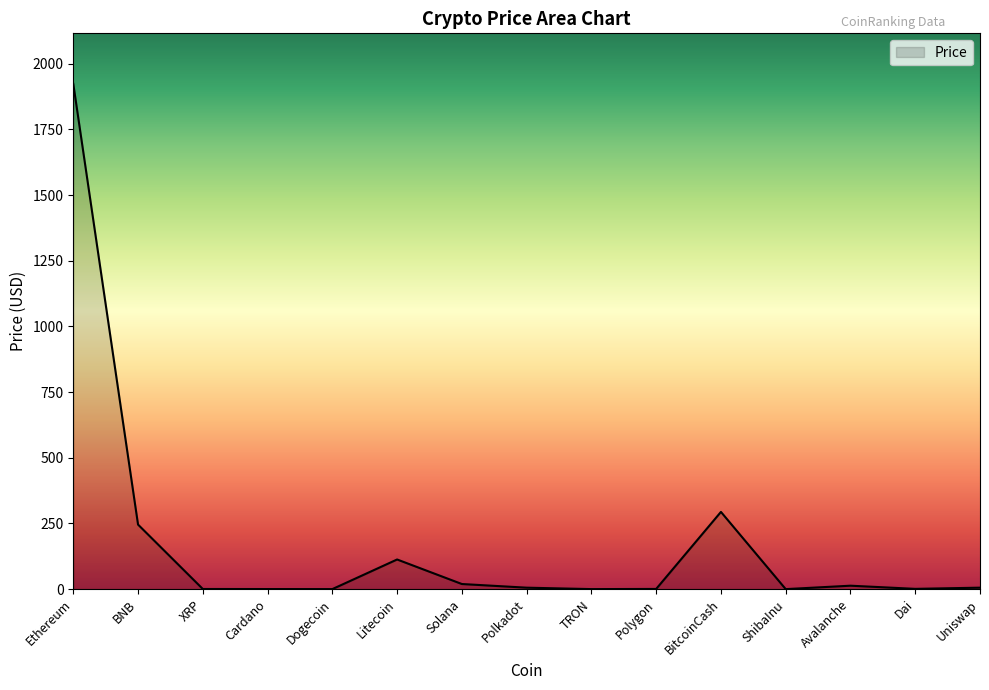

How many values are below 5?

7